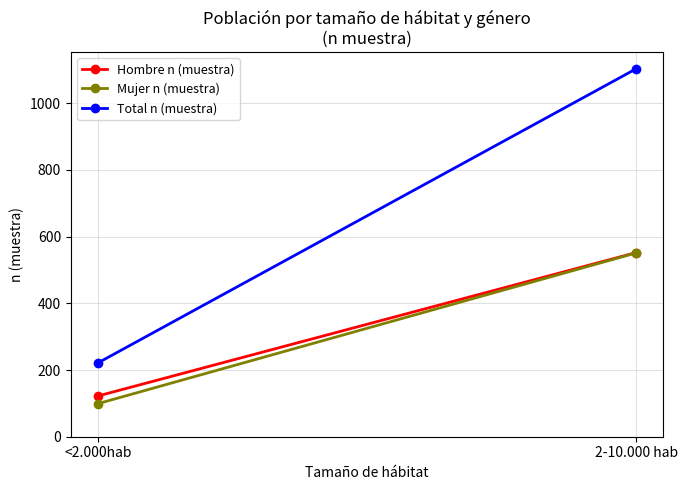

What is the average value of the Hombre n (muestra) series?

337